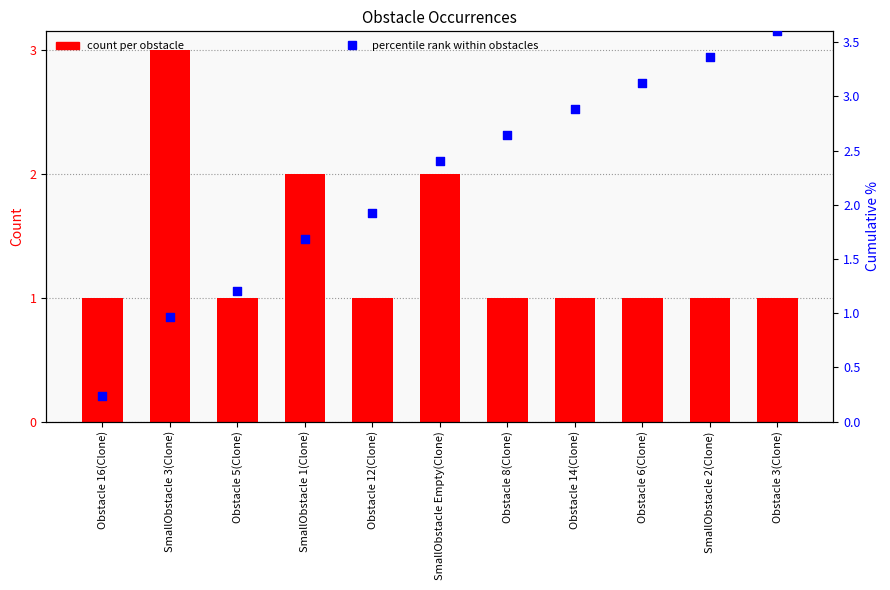

Which series has the largest total across all categories?

percentile rank